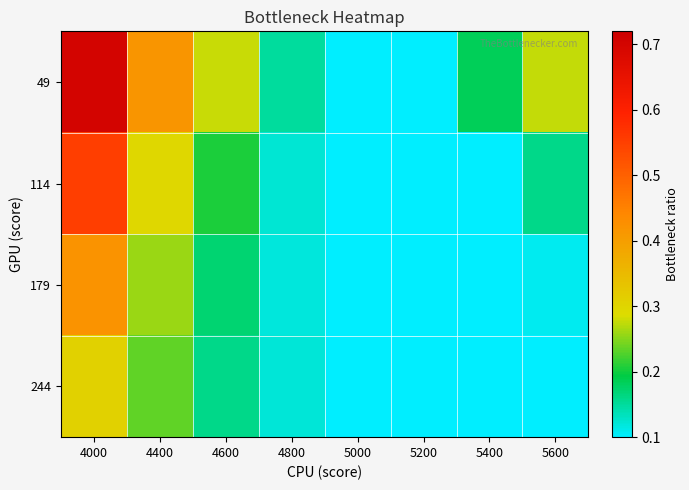

Rank the series by their average value, from highest to lowest.

49, 114, 179, 244